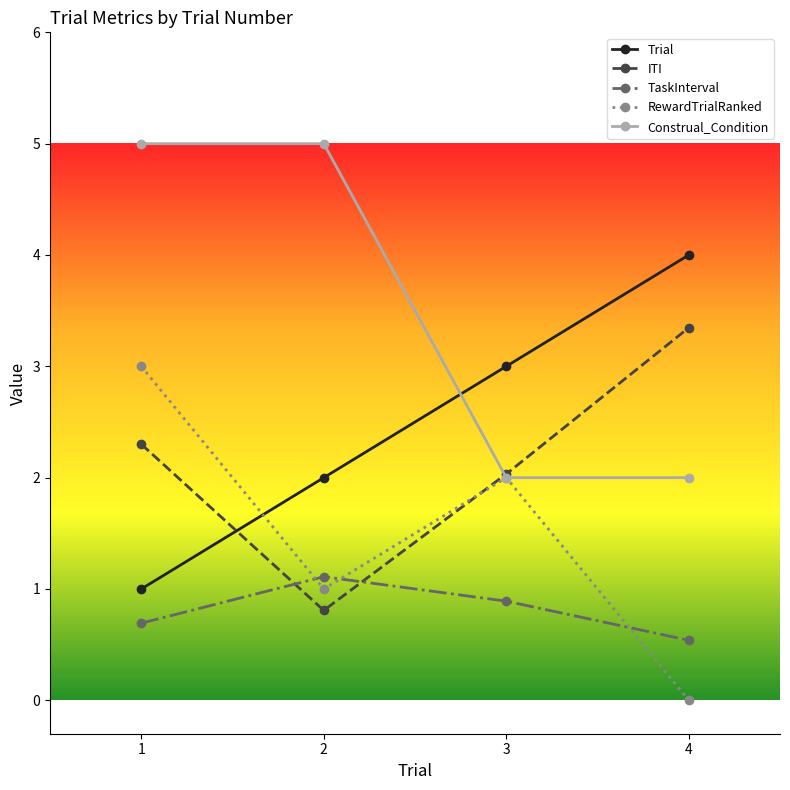

How many times do Construal_Condition and Trial cross each other?

1